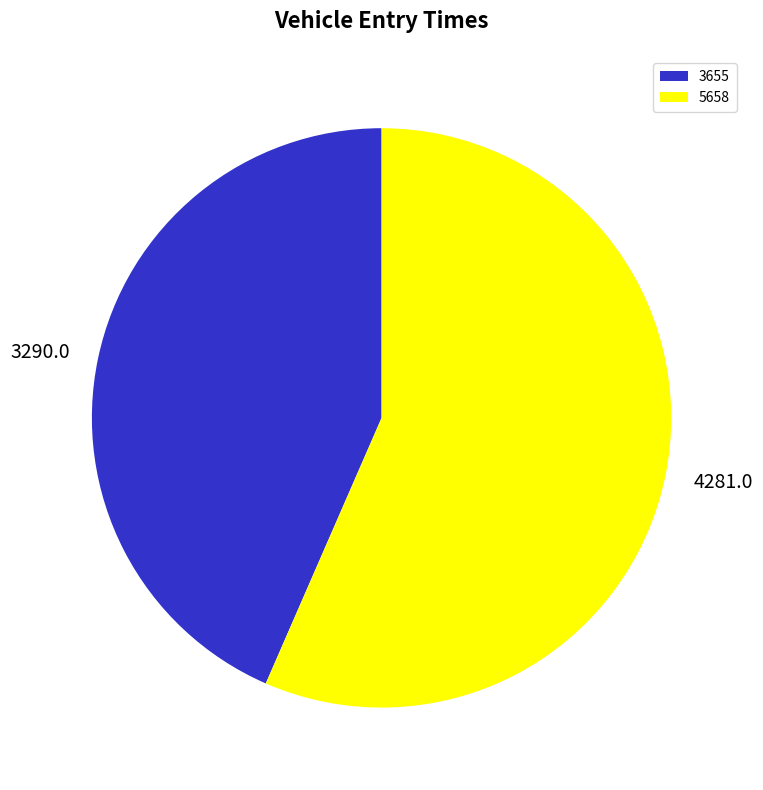

What is the ratio of the value at 5658 to the value at 3655?

1.3